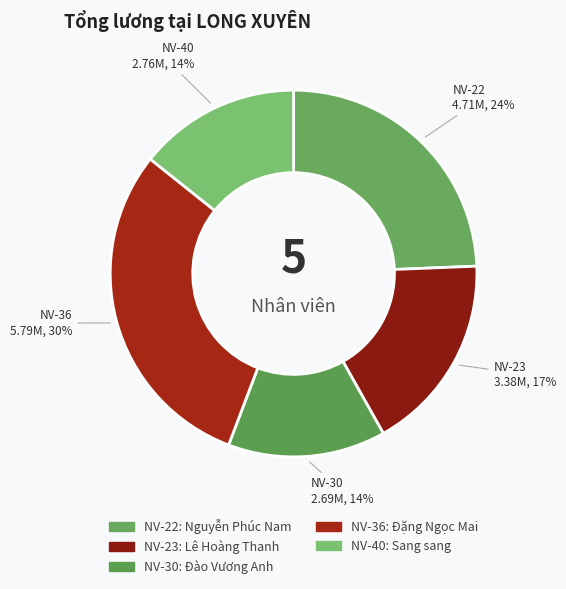

What percentage is the NV-40 slice, to the nearest percent?

14%